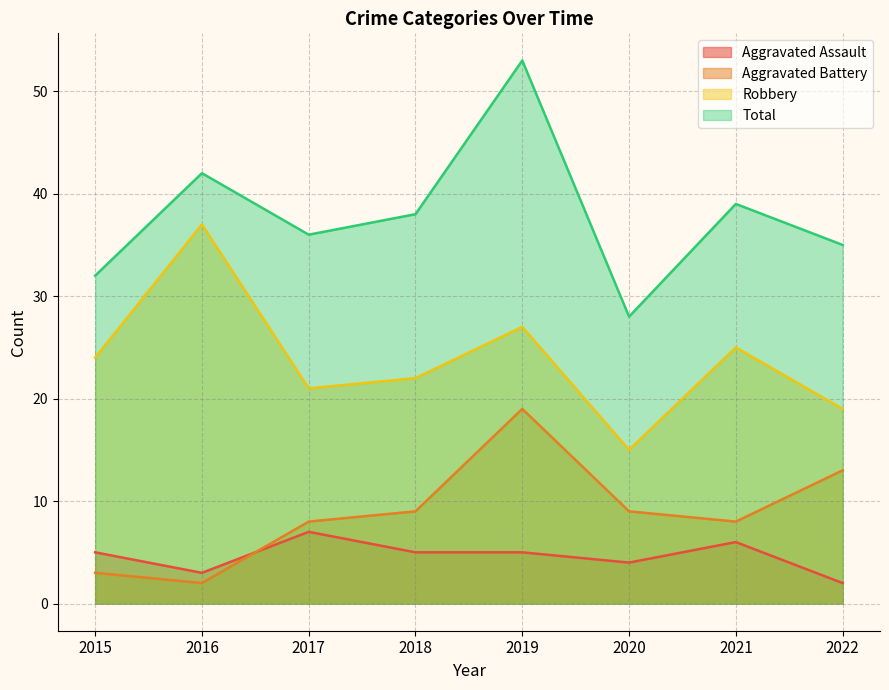

What is the sum of the Aggravated Battery values at 2016 and 2017?

10